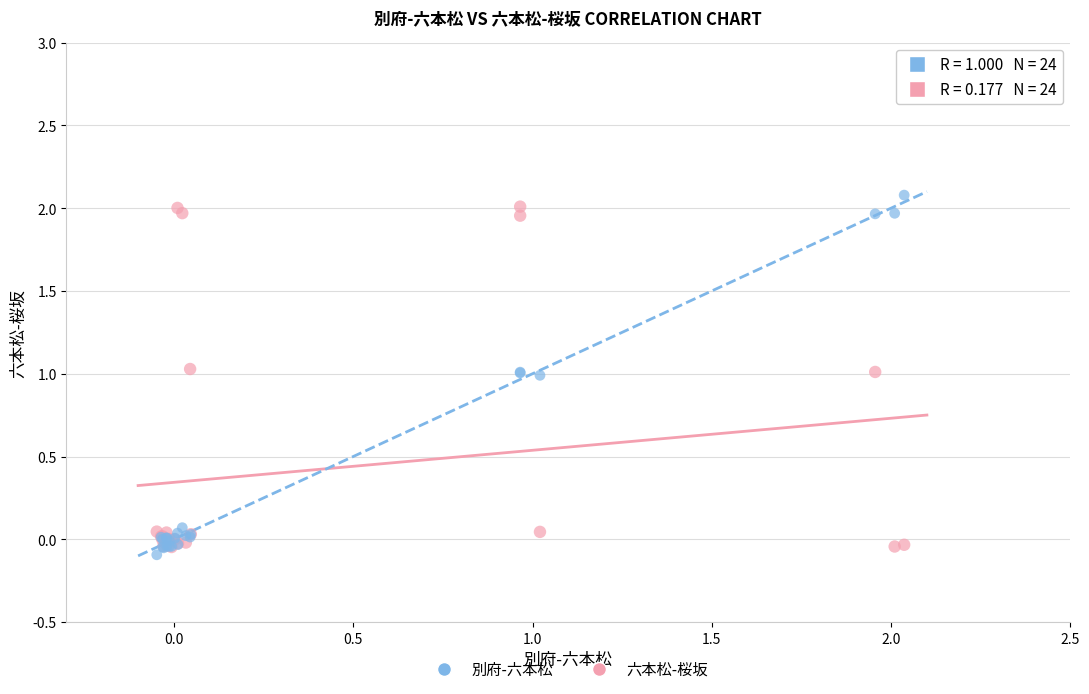

Which series contains the lowest Y value?

別府-六本松